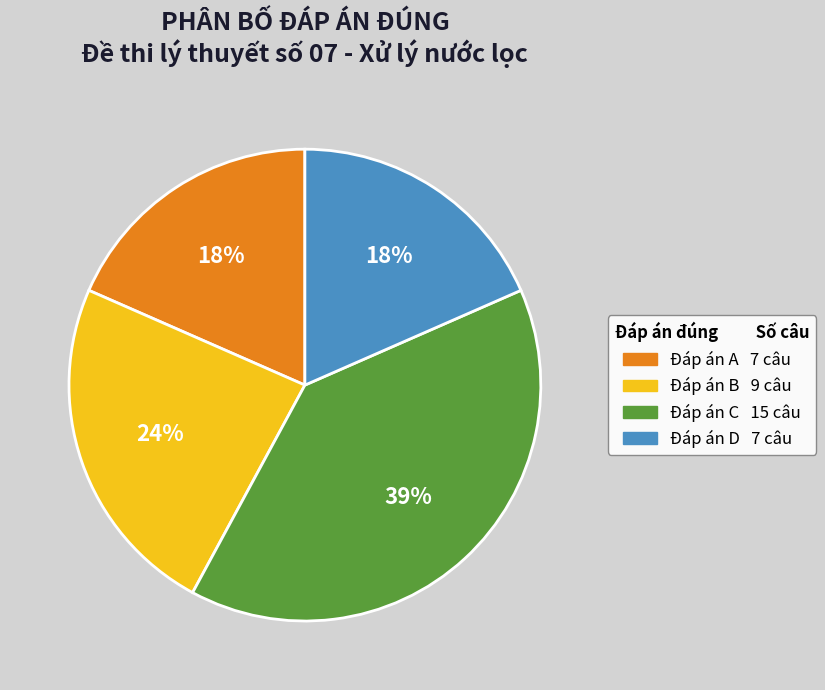

Is there a majority slice in this chart?

No